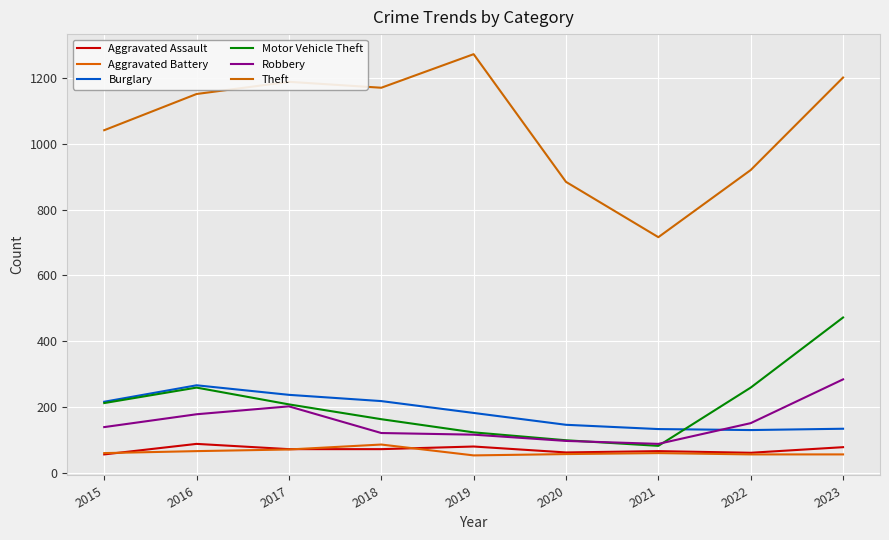

Rank the categories by Robbery value from highest to lowest.

2023, 2017, 2016, 2022, 2015, 2018, 2019, 2020, 2021